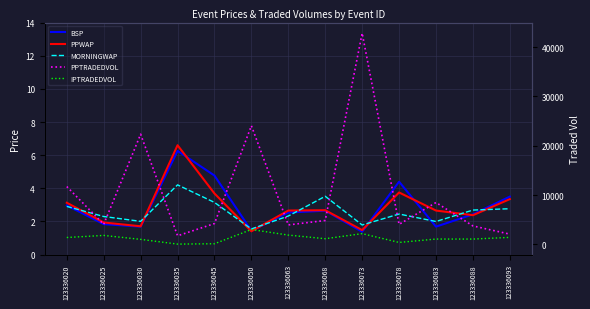

What is the difference between the maximum and minimum values in the MORNINGWAP series?

2.7